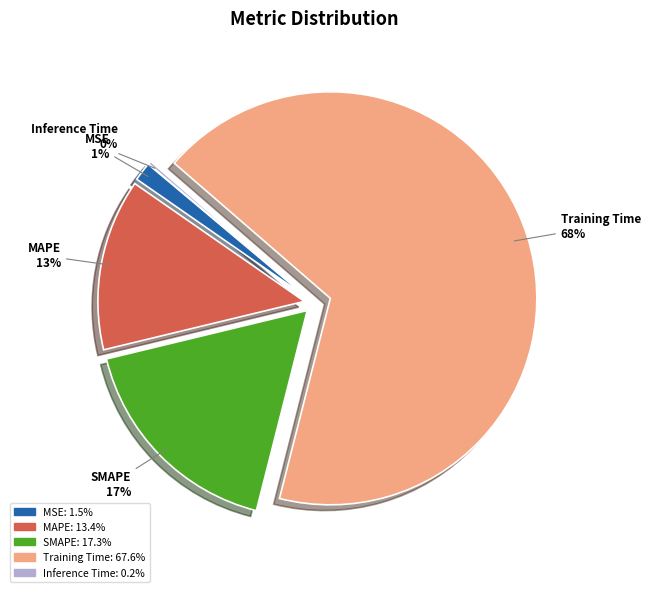

To the nearest percent, what portion does MSE represent?

1%